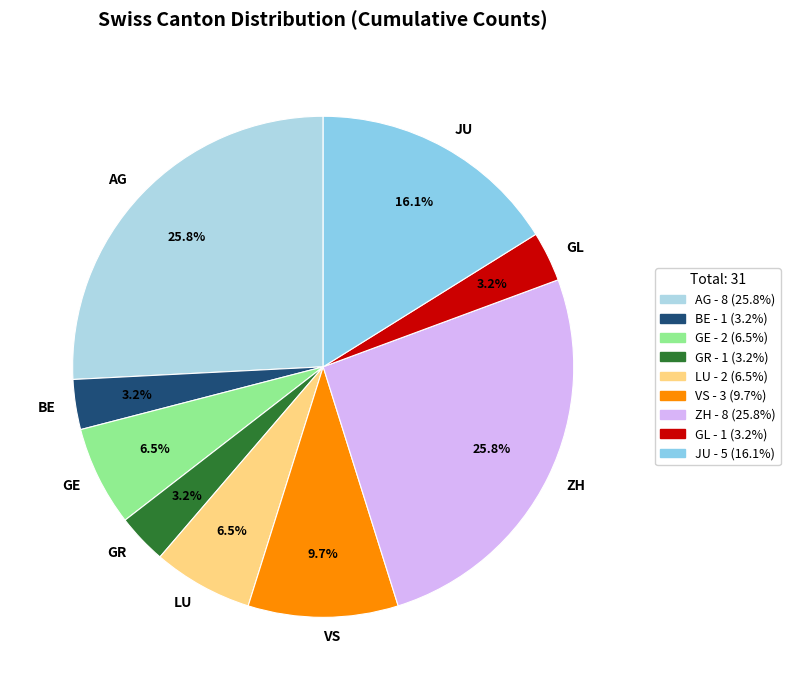

How many segments does this pie chart have?

9